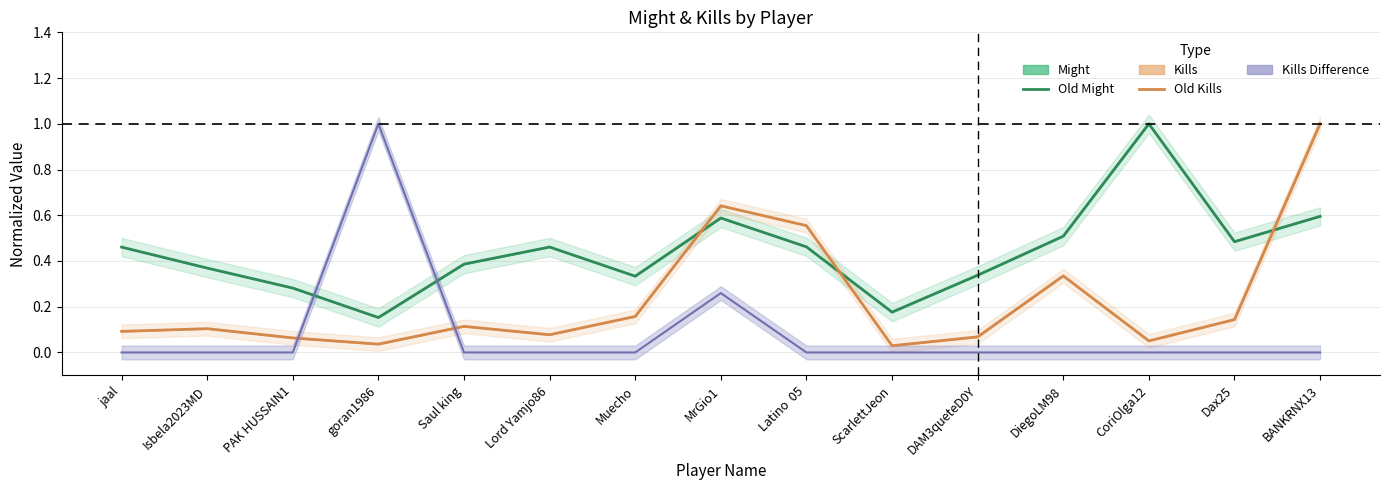

Rank the categories by Old Kills value from lowest to highest.

ScarlettJeon, goran1986, CoriOlga12, PAK HUSSAIN1, DAM3queteD0Y, Lord Yamjo86, jaal, Isbela2023MD, Saul king, Dax25, Muecho, DiegoLM98, Latino  05, MrGio1, BANKRNX13